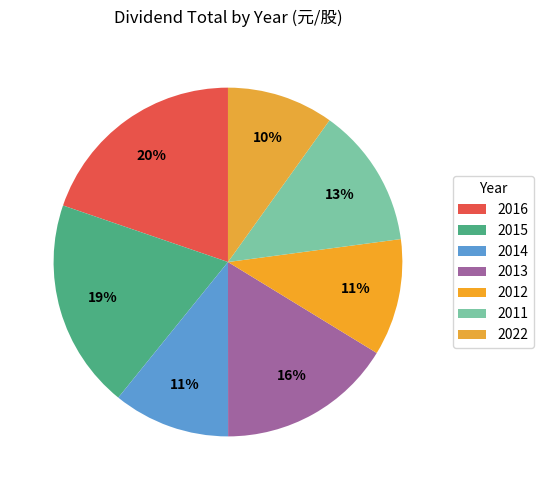

Which slice is the smallest?

2022